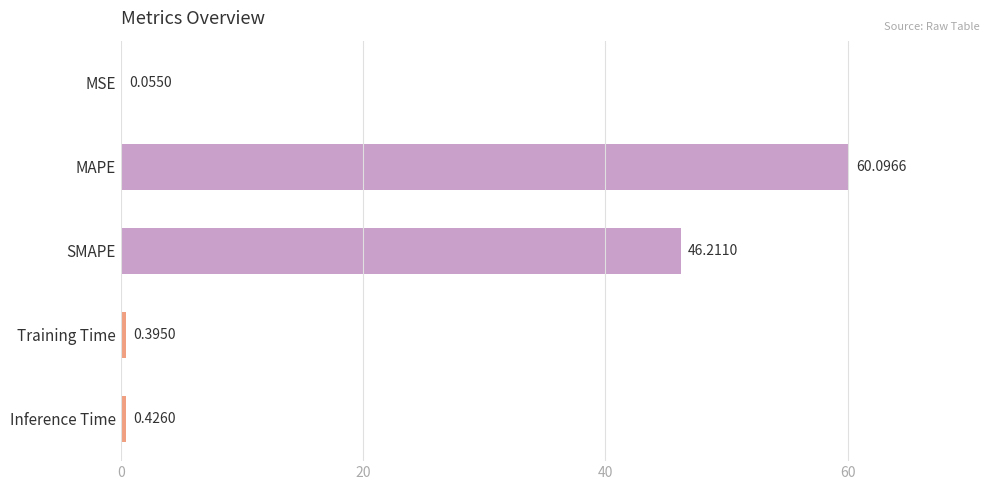

What is the sum of the values at Inference Time and MAPE?

60.5